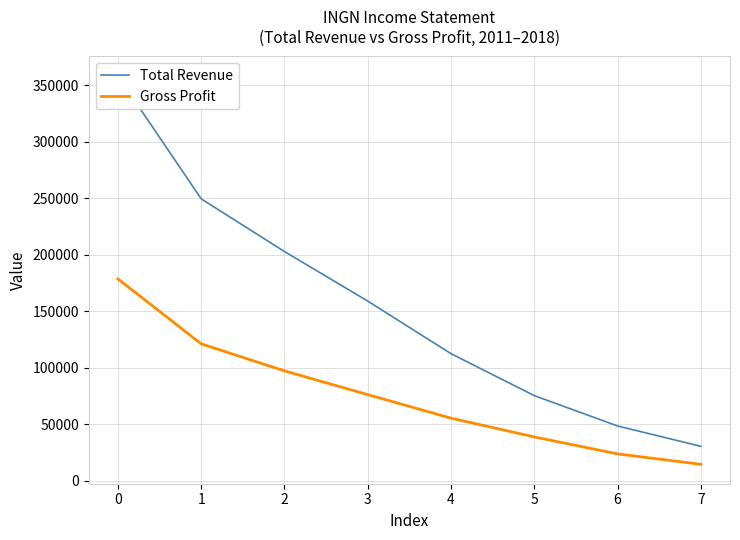

What is the value of the Total Revenue point at the 3rd from the left?

202800